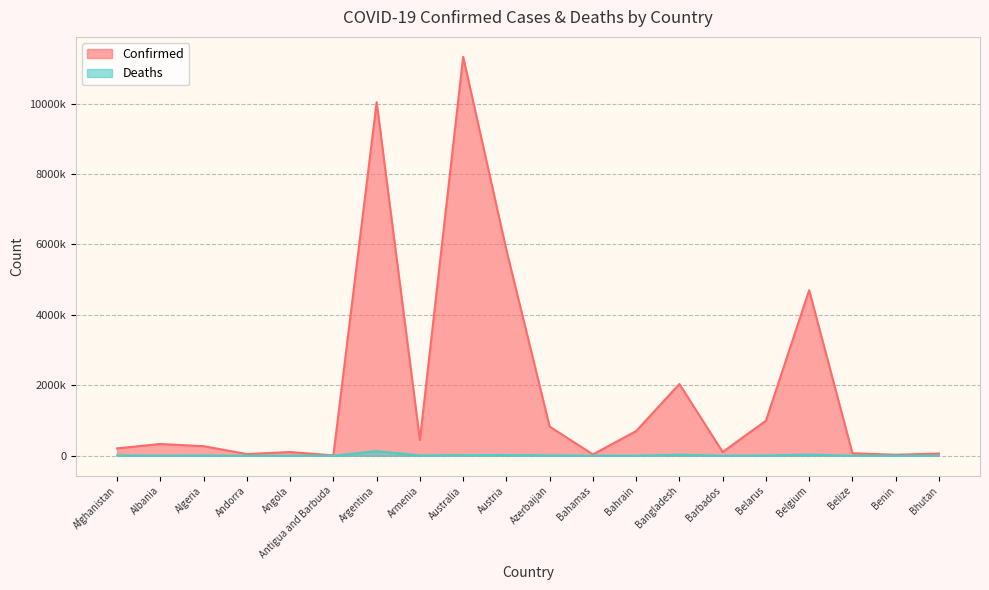

At Australia, list the series in order from largest to smallest.

Confirmed, Deaths